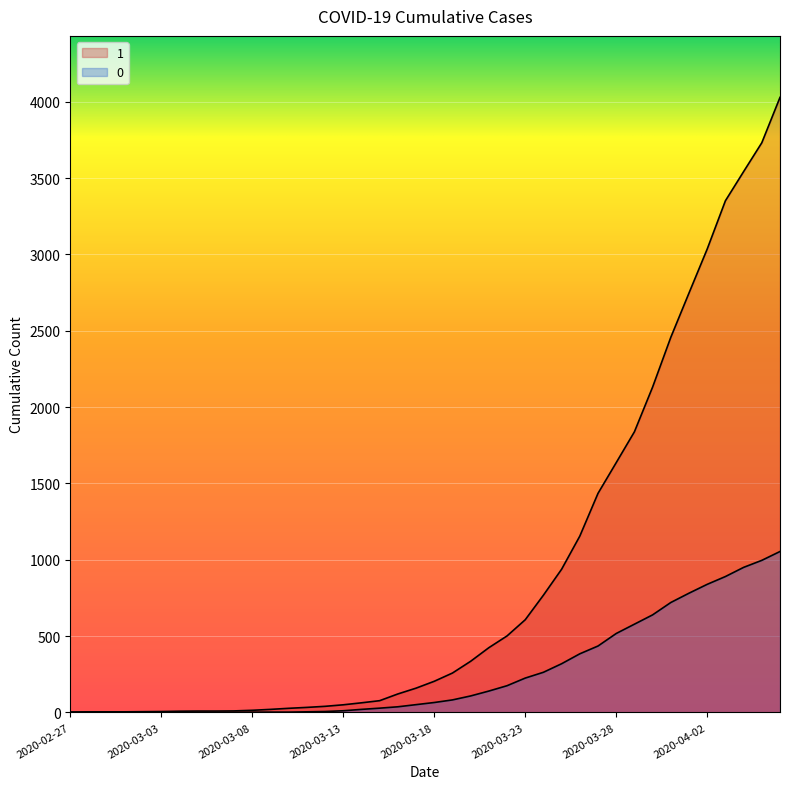

True or false: 1 and 0 cross at least once.

False